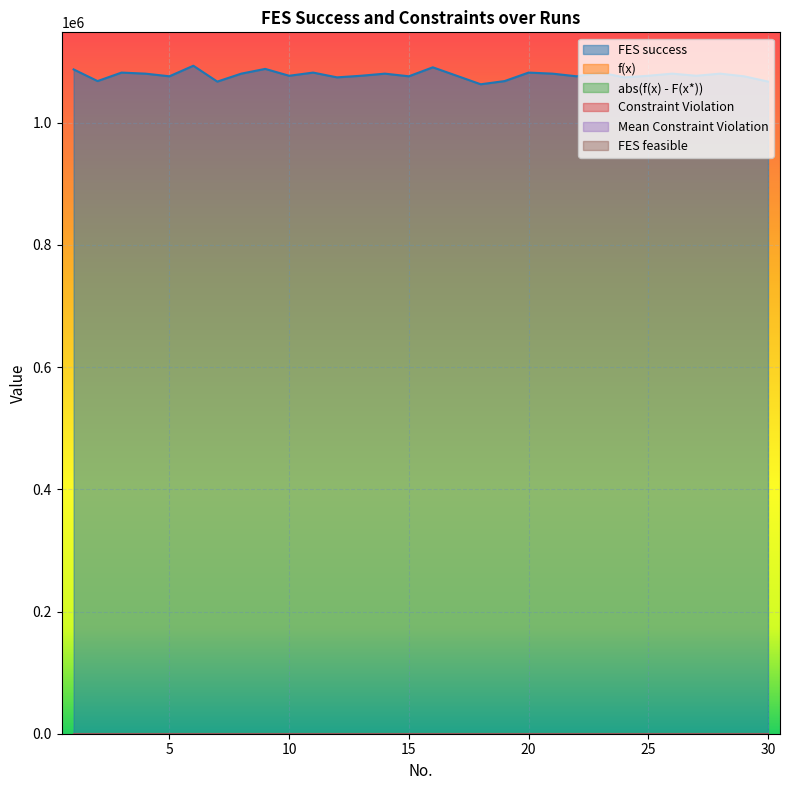

Which label corresponds to the largest value in the chart?

6